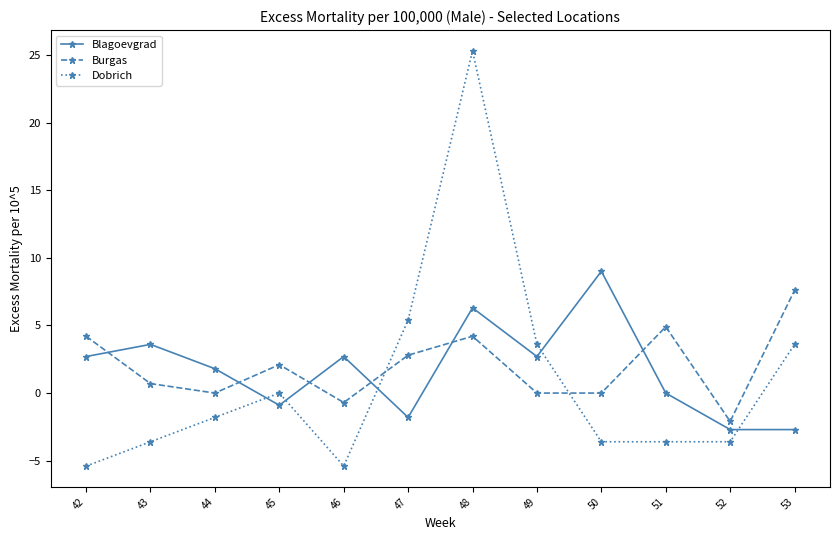

After their last crossing, which series has the higher values: Burgas or Blagoevgrad?

Burgas